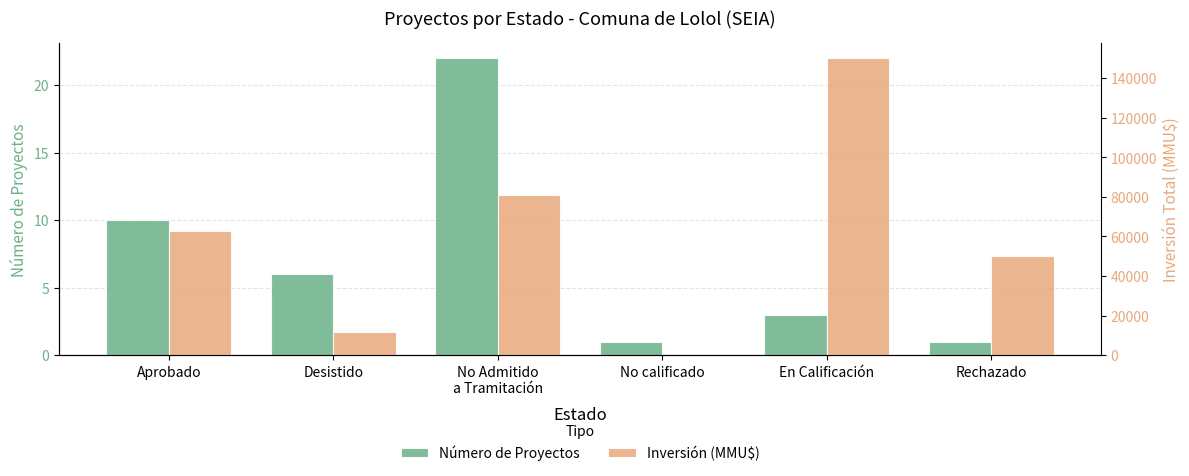

What is the difference between the Número de Proyectos values at En Calificación and Desistido?

3